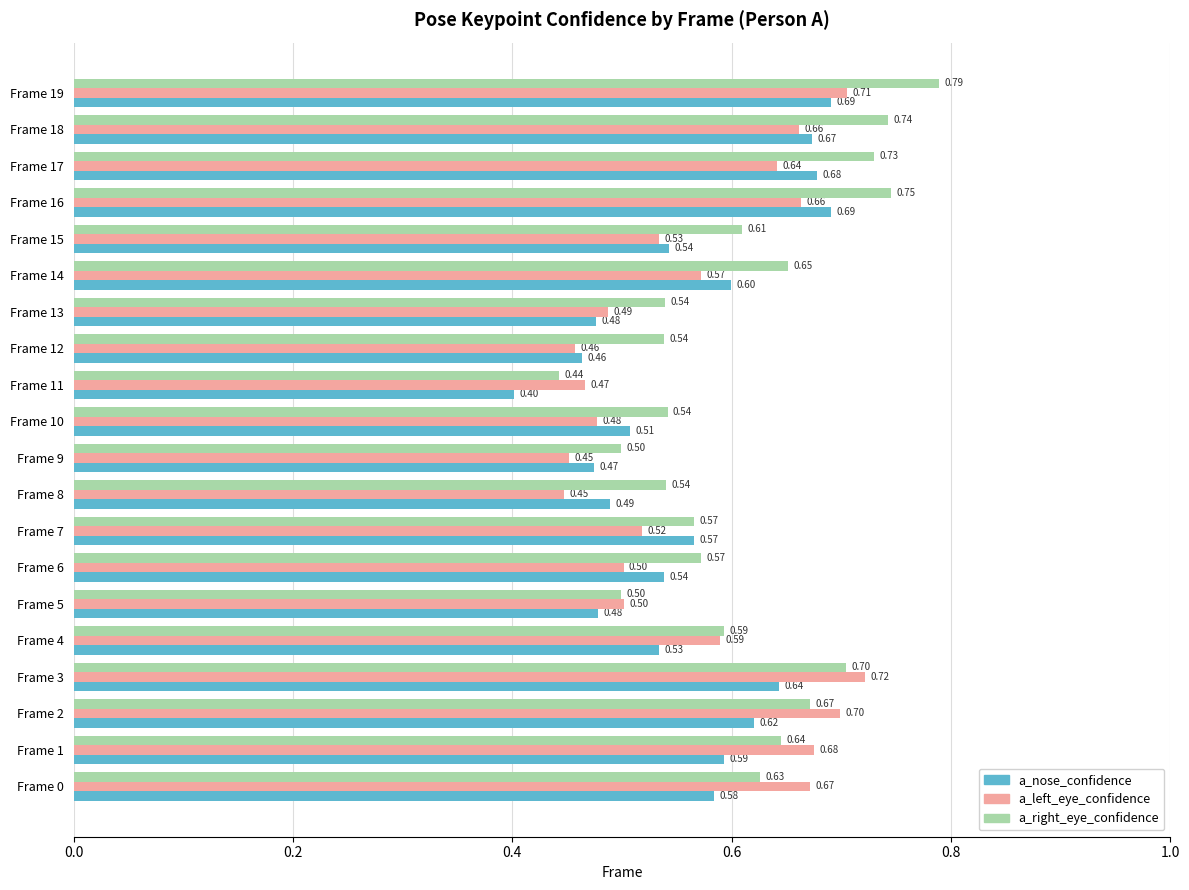

Which series has the largest range (max minus min)?

a_right_eye_confidence